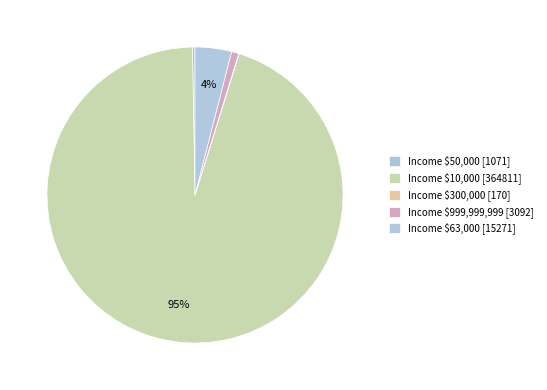

Rank the categories by value from highest to lowest.

10000, 63000, 999999999, 50000, 300000